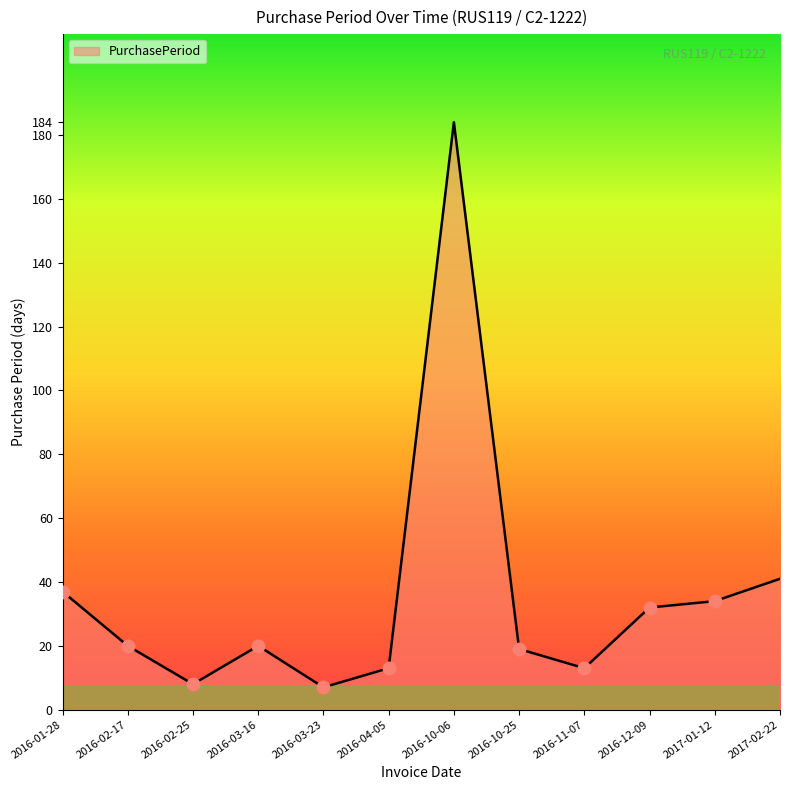

What is the change in value from 2016-03-16 to 2017-02-22?

+21